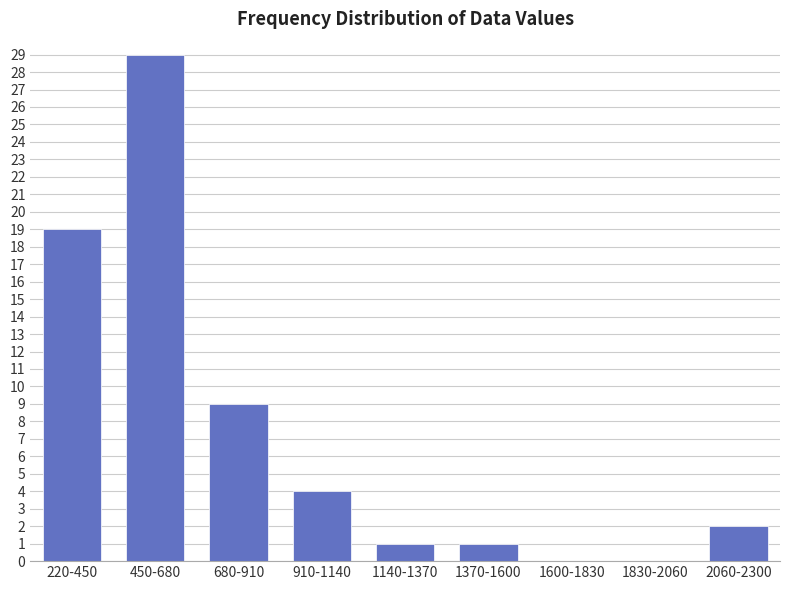

Reading right to left, transcribe all the data shown in this chart.

2060-2300=2	1830-2060=0	1600-1830=0	1370-1600=1	1140-1370=1	910-1140=4	680-910=9	450-680=29	220-450=19